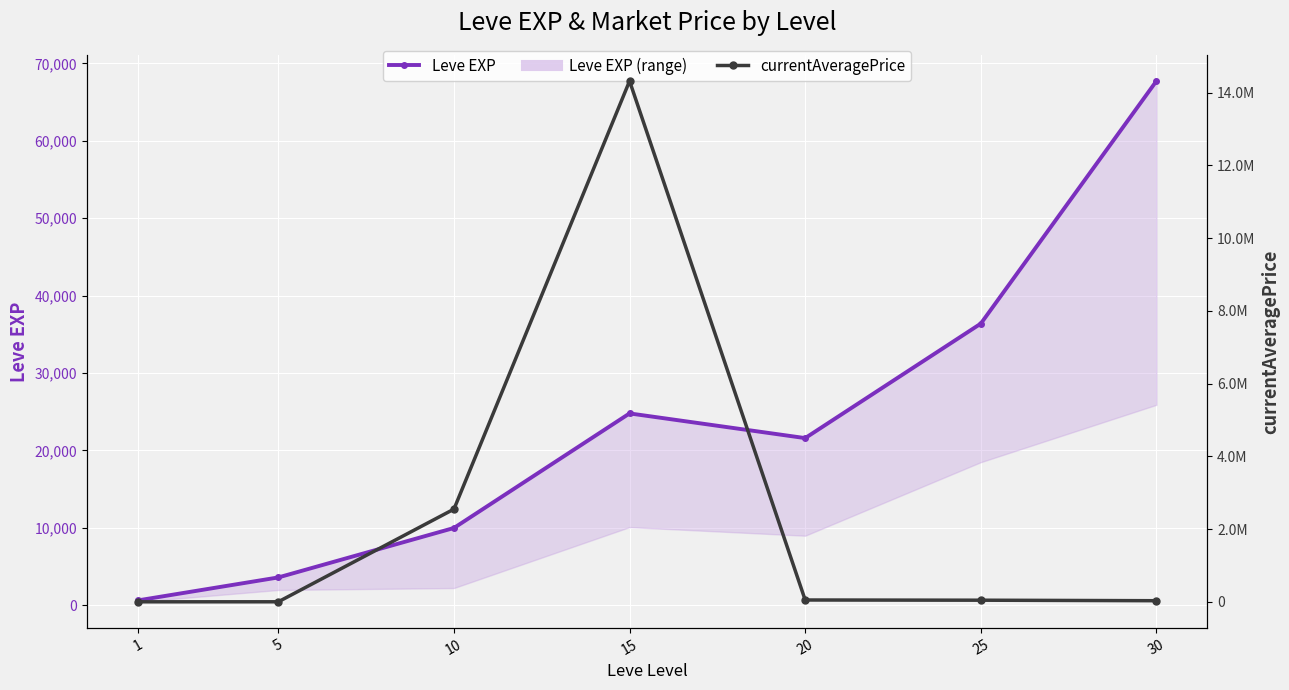

Reading left to right, list all the values displayed in this chart.

Leve EXP: 630.0	3600.0	9990.0	24790.0	21600.0	36390.0	67730.0
currentAveragePrice: 129.0	750.0	2547976.2	14317460.0	50000.0	44333.3	30261.0